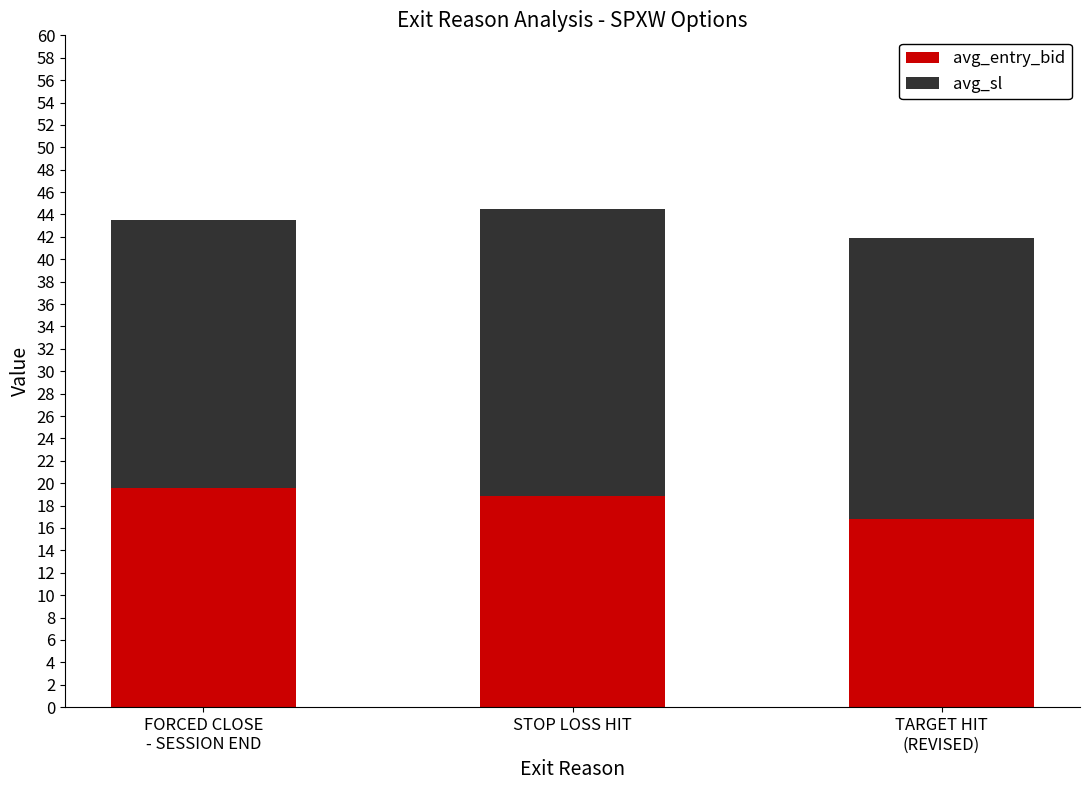

What is the minimum value for avg_entry_bid?

16.8